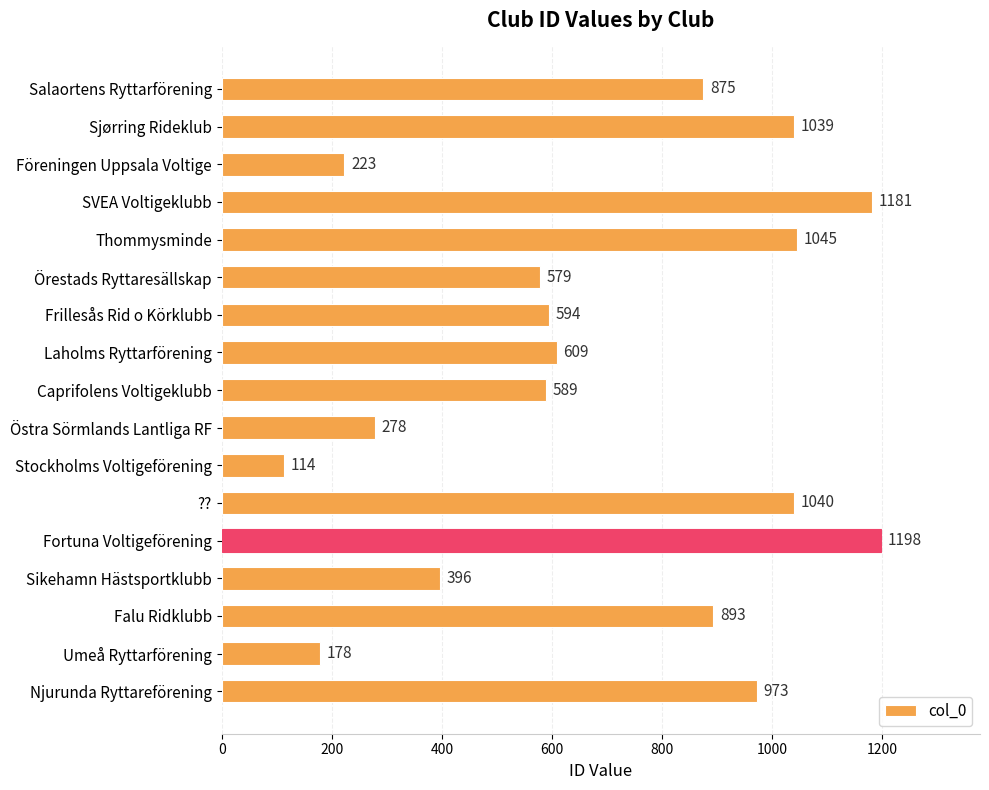

Rank the categories by value from lowest to highest.

Stockholms Voltigeförening, Umeå Ryttarförening, Föreningen Uppsala Voltige, Östra Sörmlands Lantliga RF, Sikehamn Hästsportklubb, Örestads Ryttaresällskap, Caprifolens Voltigeklubb, Frillesås Rid o Körklubb, Laholms Ryttarförening, Salaortens Ryttarförening, Falu Ridklubb, Njurunda Ryttareförening, Sjørring Rideklub, ??, Thommysminde, SVEA Voltigeklubb, Fortuna Voltigeförening